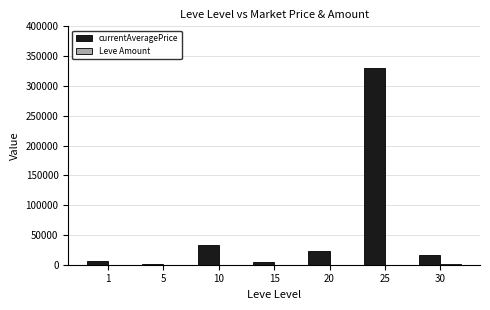

Is it true that currentAveragePrice equals 8449 at 10?

False